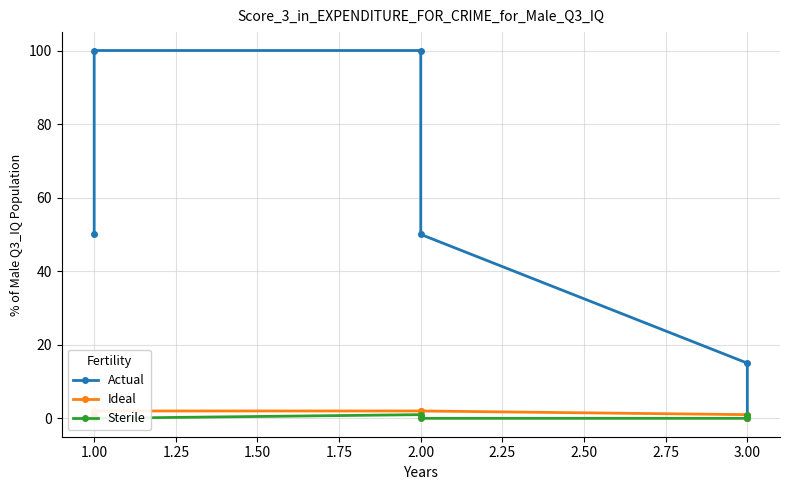

Does the chart have visible grid lines?

Yes